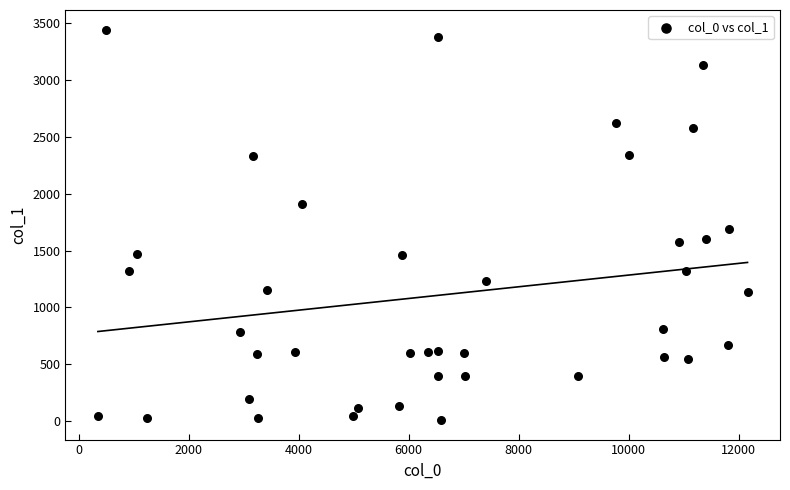

What is the range of X values (max minus min)?

11810